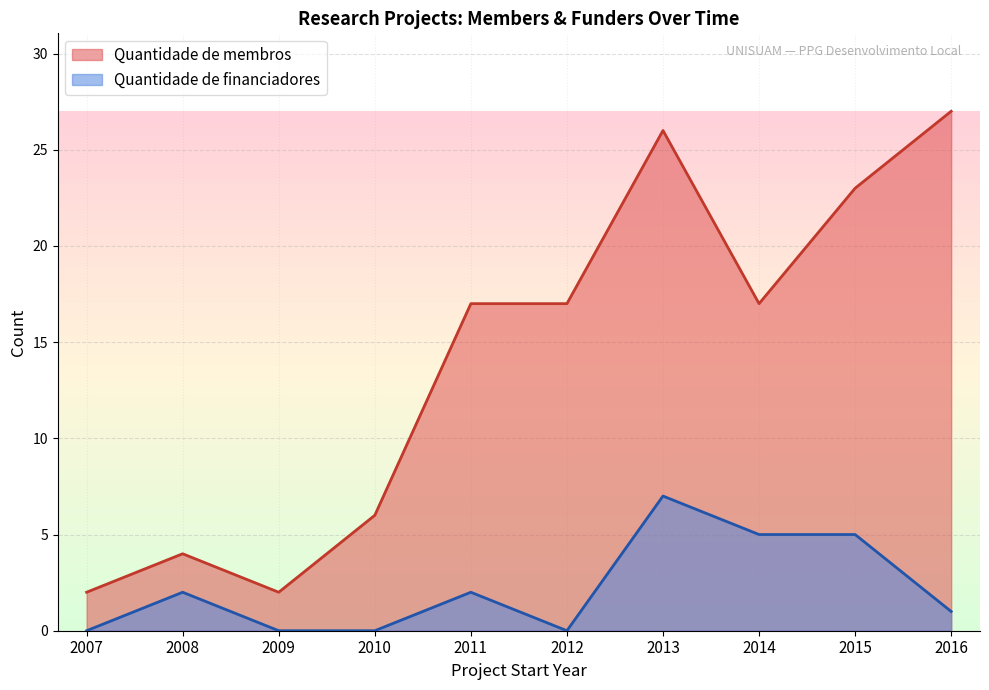

Does the chart display data point markers on the line(s)?

No